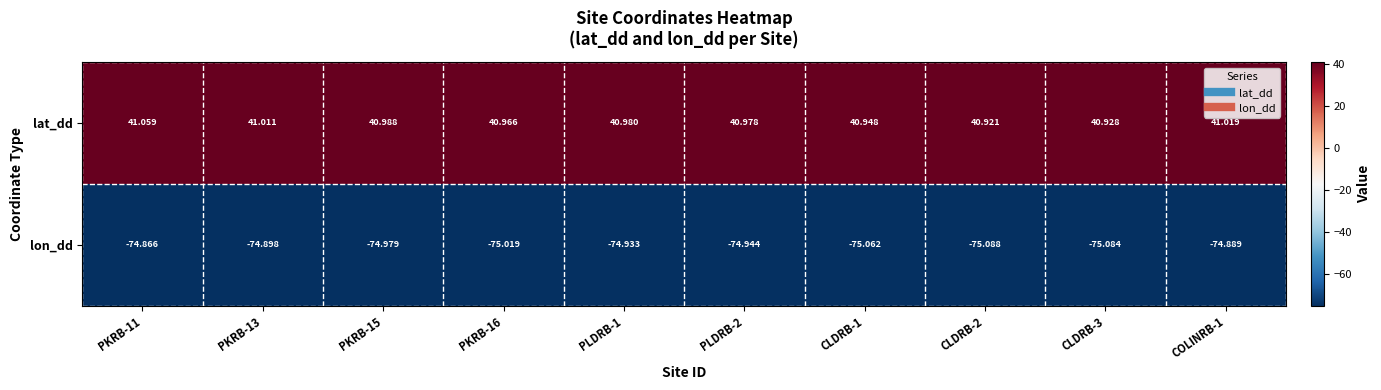

Rank the series at CLDRB-3 from highest to lowest value.

lat_dd, lon_dd